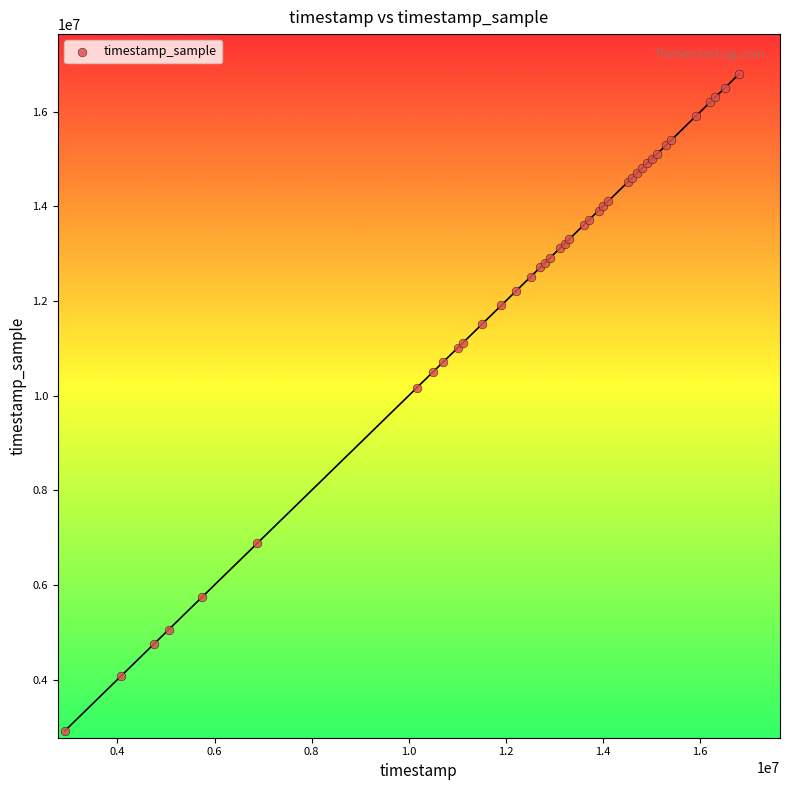

What Y value in the scatter plot is closest to 9857000?

10167000